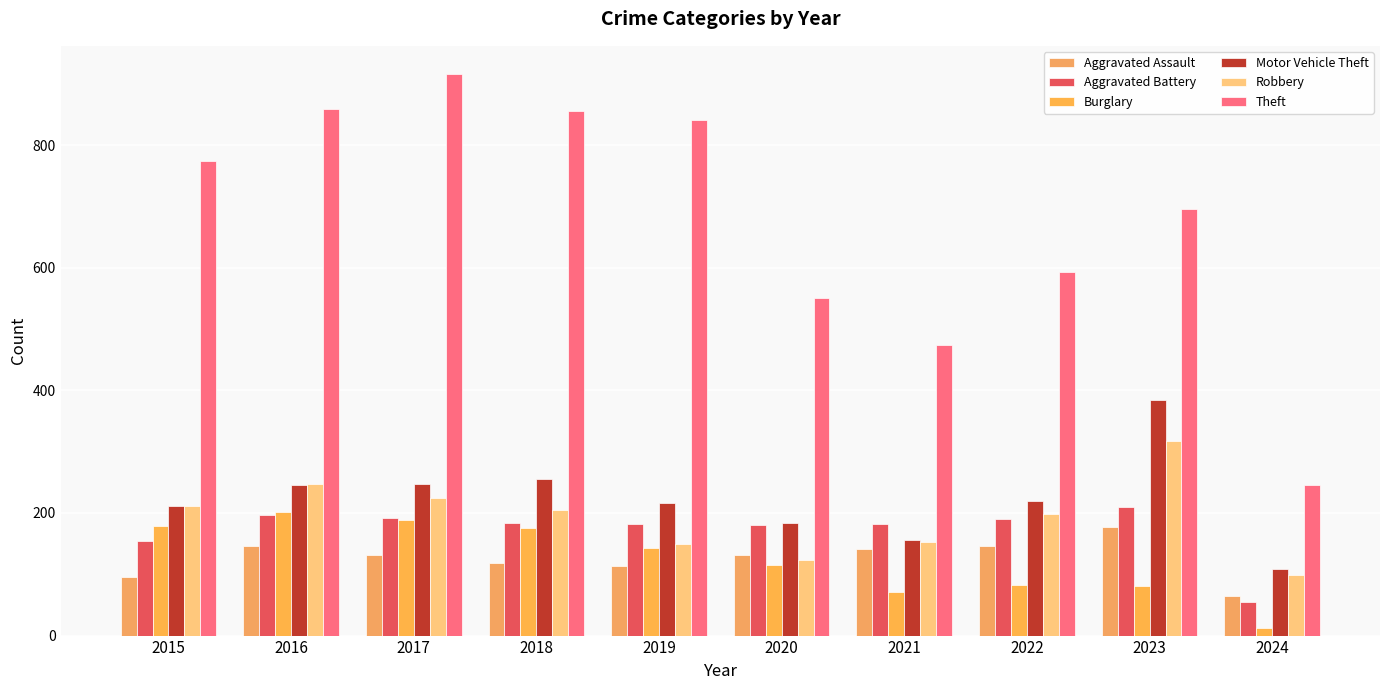

What is the average value of the Aggravated Battery series?

172